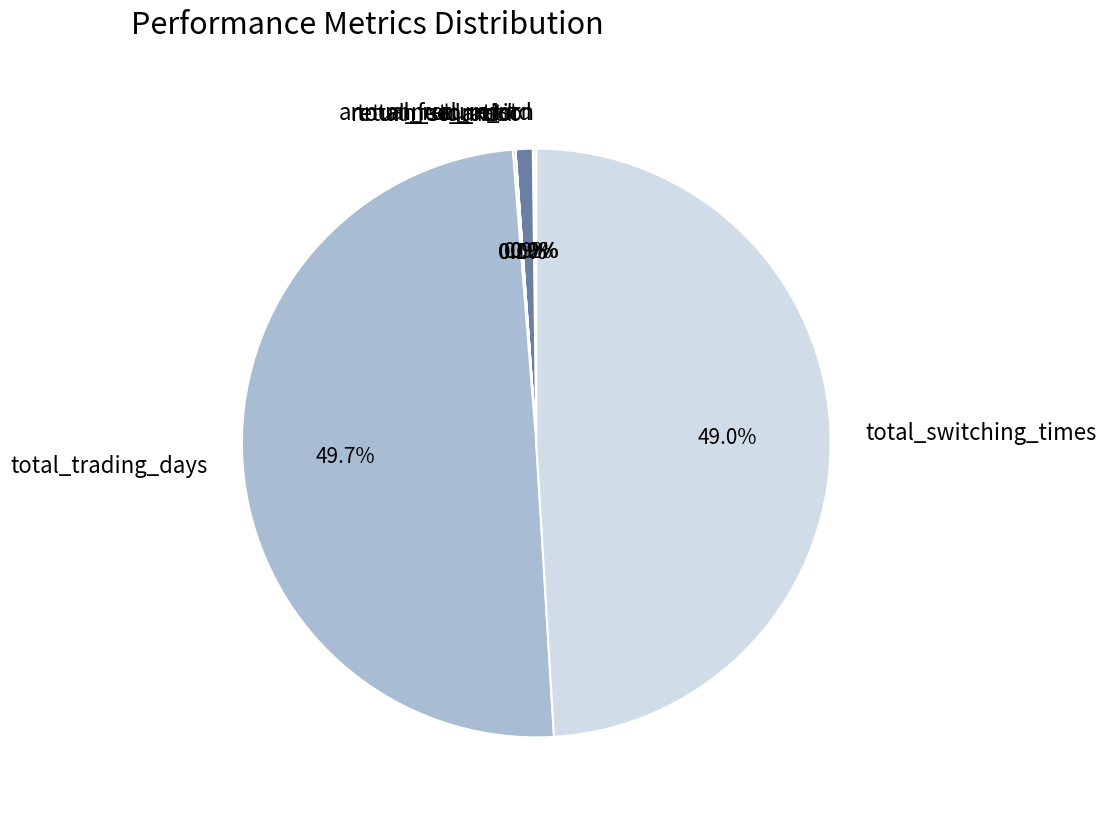

Does return_std_ratio account for over 50% of the chart?

No